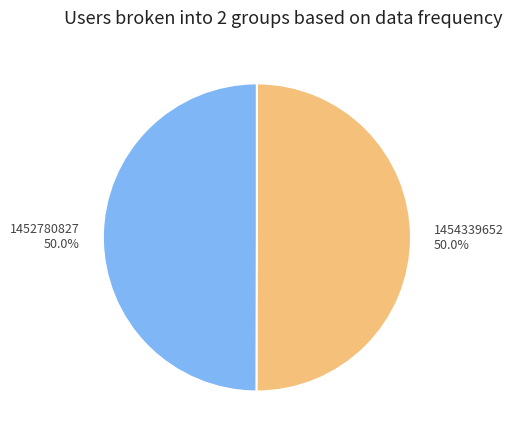

What percentage do 1452780827 and 1454339652 together represent?

100.0%